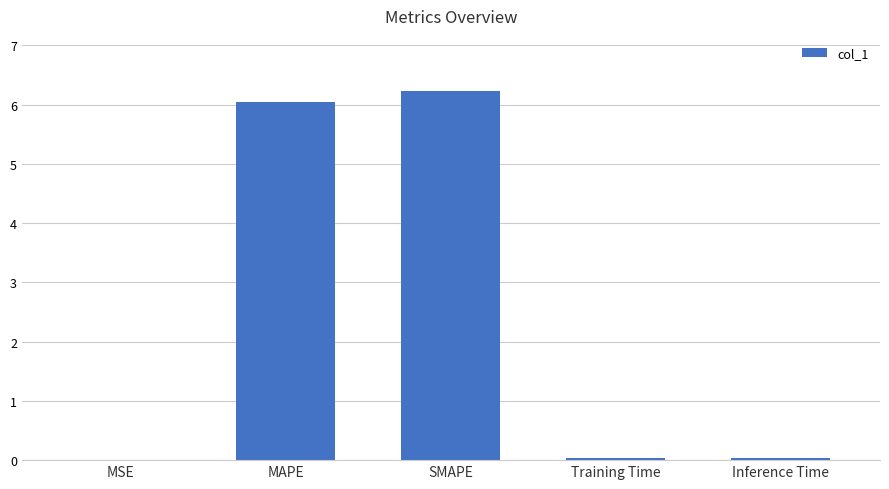

What is the change in value from MAPE to SMAPE?

+0.2